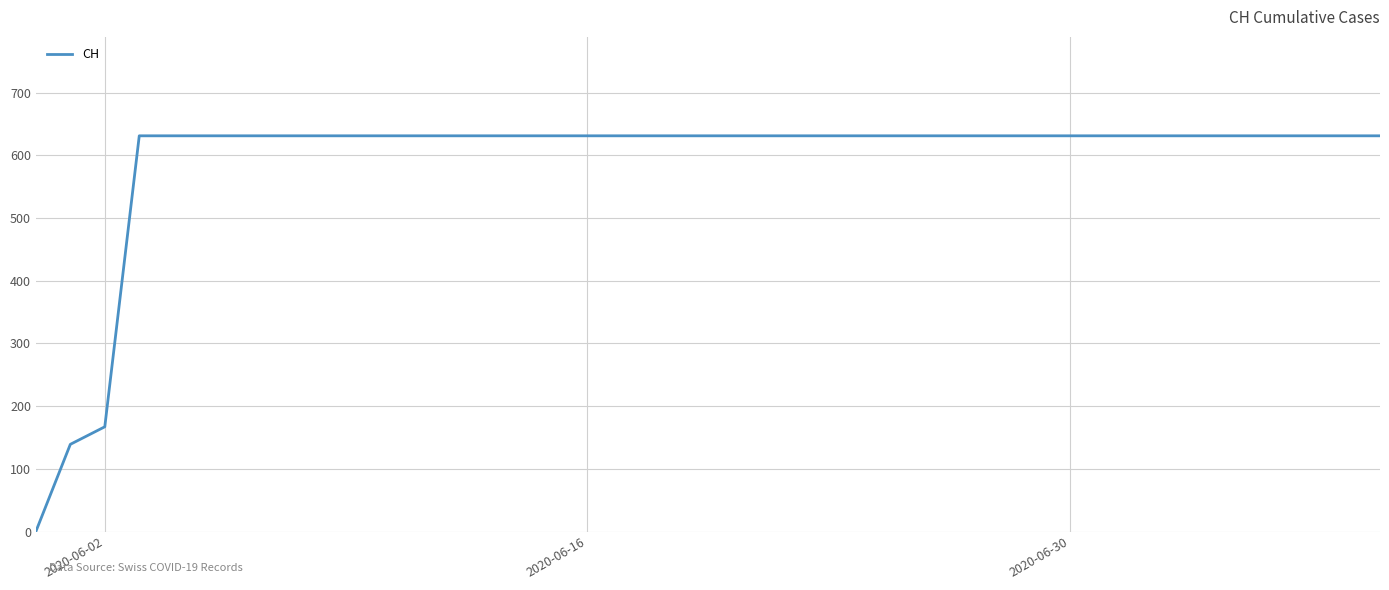

What is the sum of all values?

23653